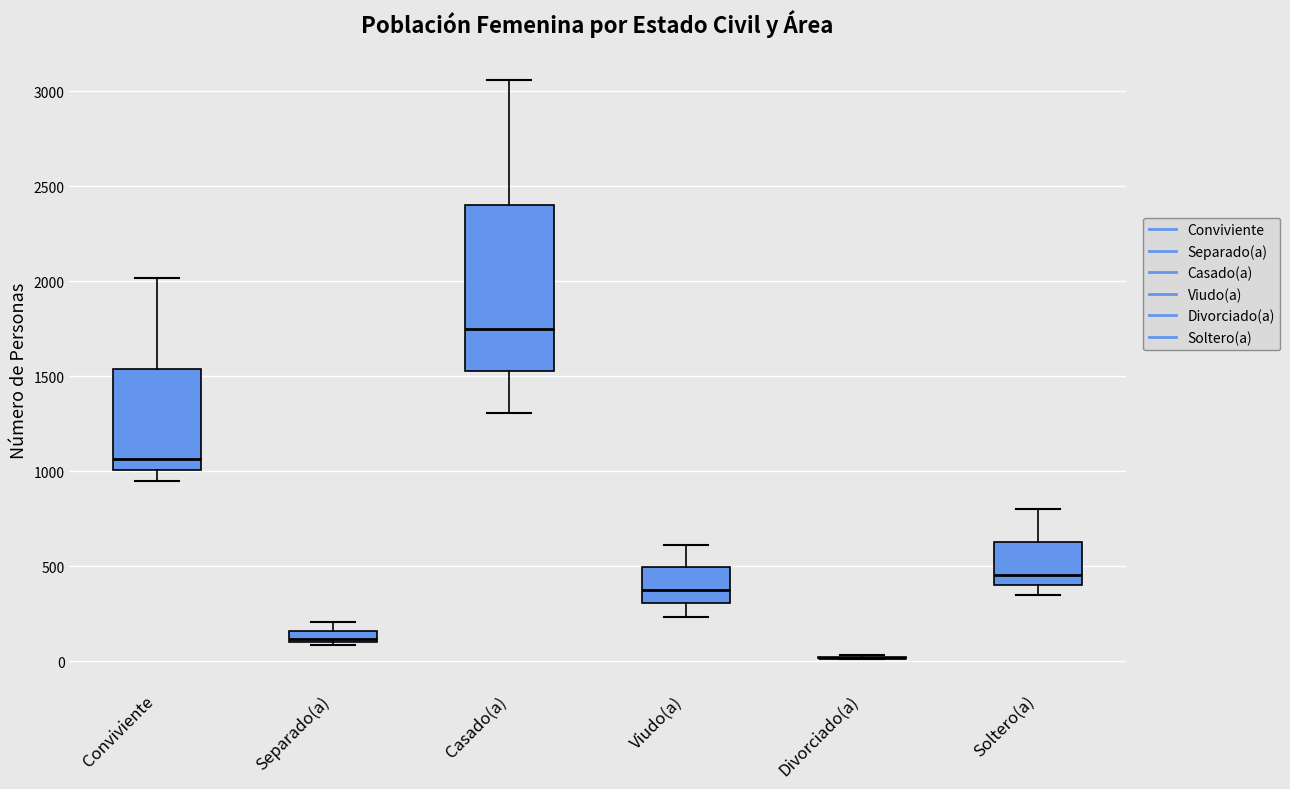

Where does the lower whisker of the box for Conviviente end on the y-axis? The values are not printed on the chart, so give them approximately, as read against the axis.

950